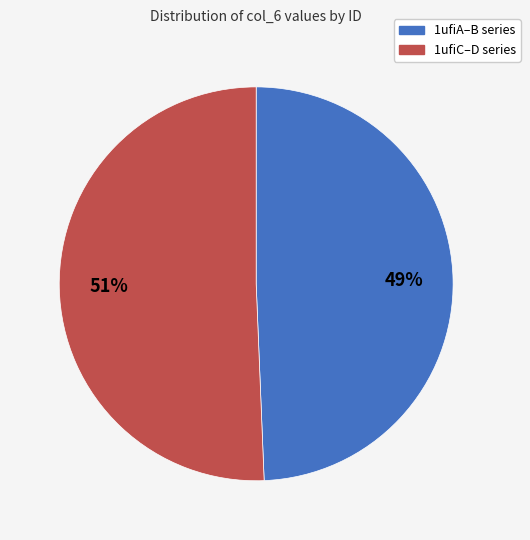

How many slices are in this pie chart?

2